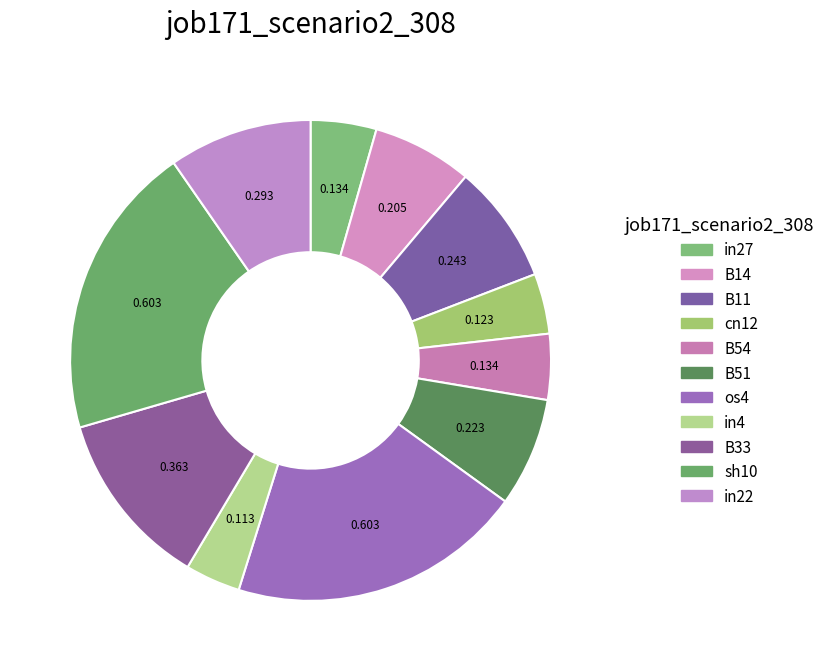

How many segments does this pie chart have?

11